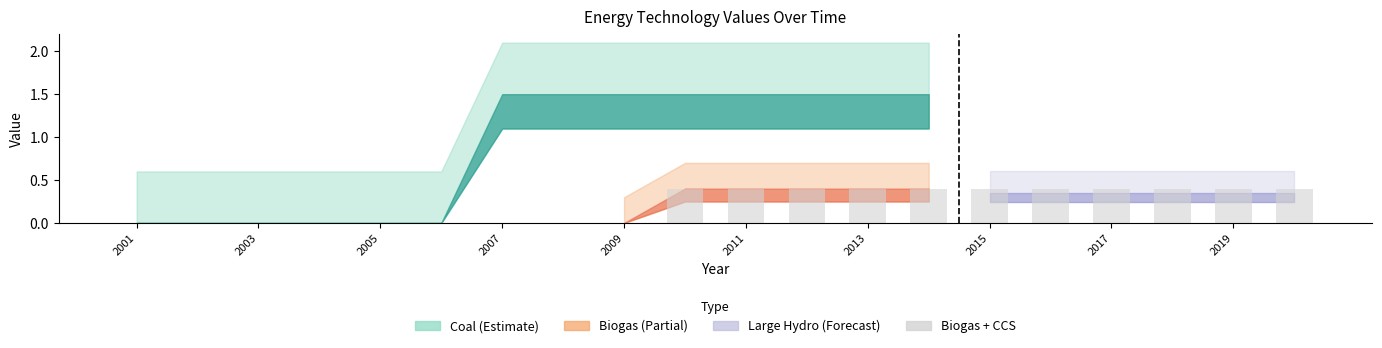

What is the sum of all values?

4.4